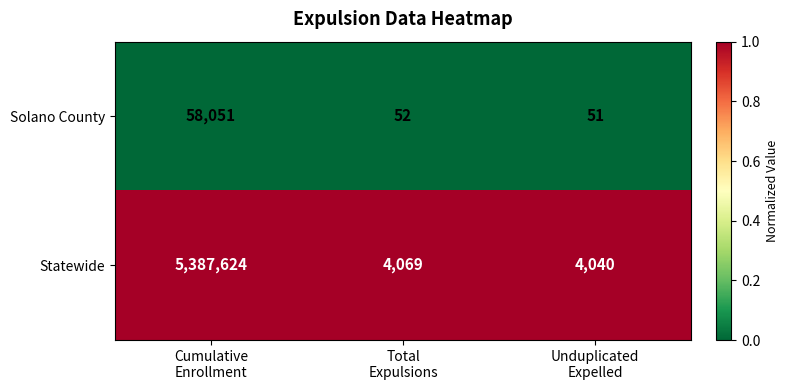

What is the maximum value for Solano County?

58051